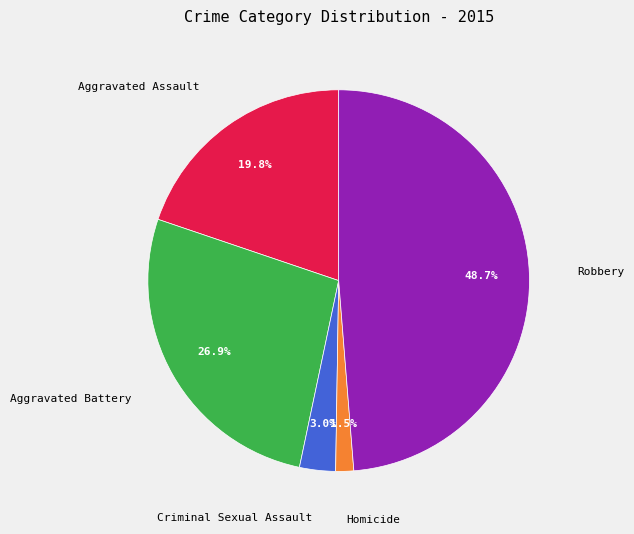

Is Aggravated Battery the majority of the pie?

No